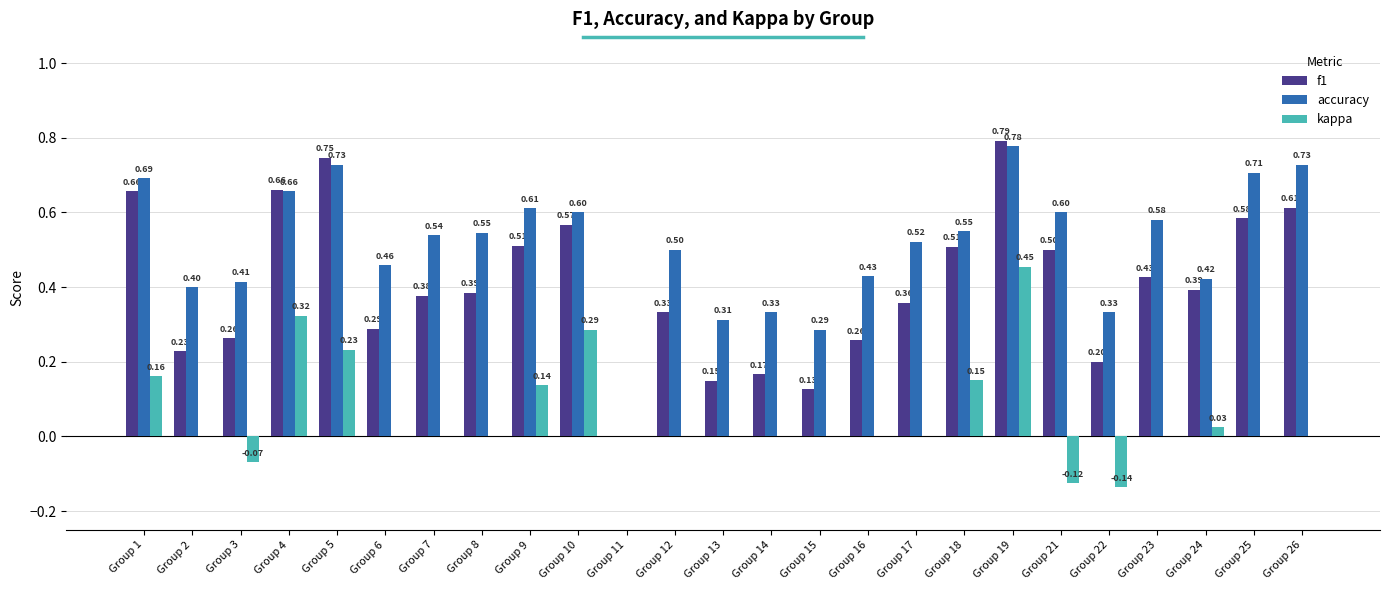

At which category is the sum across all series the highest?

Group 19